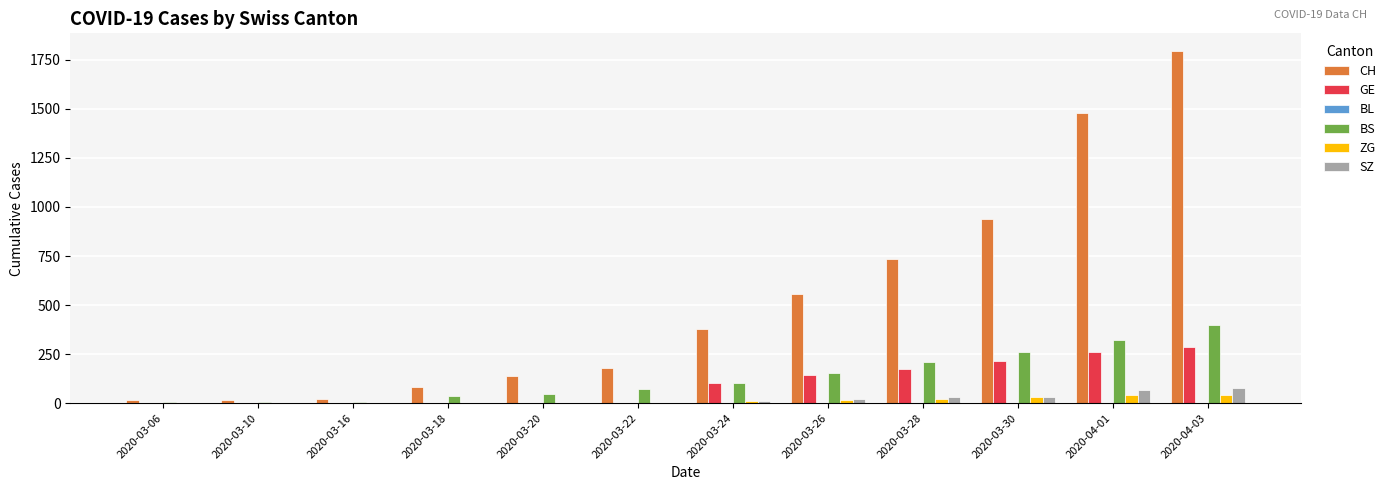

Which series changed the most between 2020-03-24 and 2020-04-03?

CH